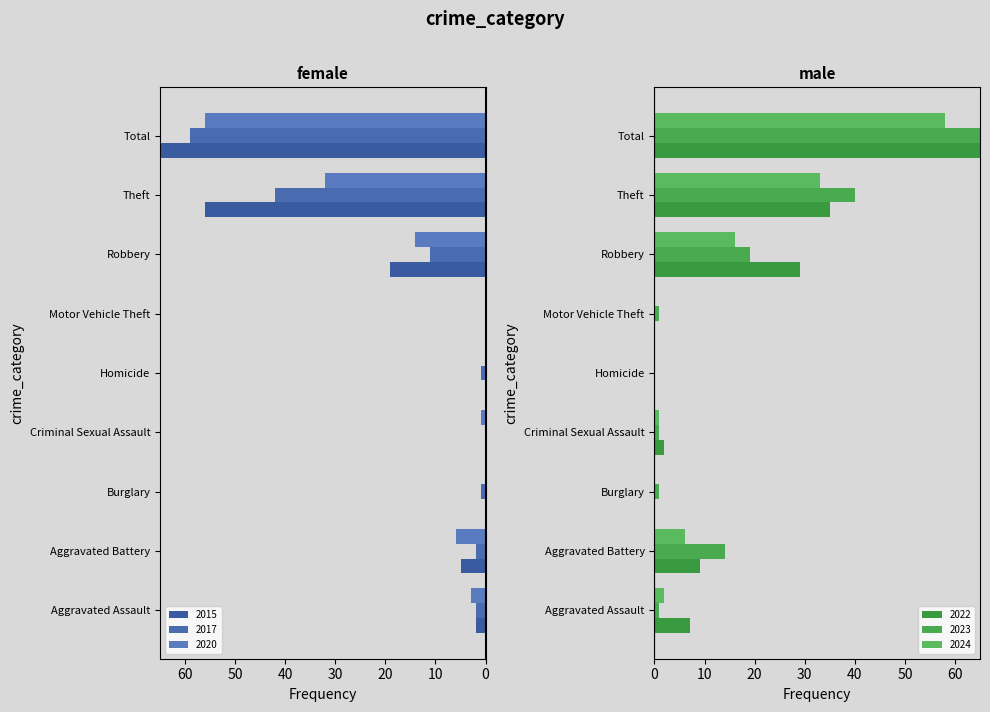

Reading left to right, what are all the values shown in this chart?

2017: Aggravated Assault=-2	Aggravated Battery=-2	Burglary=-1	Criminal Sexual Assault=0	Homicide=-1	Motor Vehicle Theft=0	Robbery=-11	Theft=-42	Total=-59
2023: Aggravated Assault=1	Aggravated Battery=14	Burglary=1	Criminal Sexual Assault=1	Homicide=0	Motor Vehicle Theft=1	Robbery=19	Theft=40	Total=76
2020: Aggravated Assault=-3	Aggravated Battery=-6	Burglary=0	Criminal Sexual Assault=-1	Homicide=0	Motor Vehicle Theft=0	Robbery=-14	Theft=-32	Total=-56
2022: Aggravated Assault=7	Aggravated Battery=9	Burglary=0	Criminal Sexual Assault=2	Homicide=0	Motor Vehicle Theft=0	Robbery=29	Theft=35	Total=82
2024: Aggravated Assault=2	Aggravated Battery=6	Burglary=0	Criminal Sexual Assault=1	Homicide=0	Motor Vehicle Theft=0	Robbery=16	Theft=33	Total=58
2015: Aggravated Assault=-2	Aggravated Battery=-5	Burglary=0	Criminal Sexual Assault=0	Homicide=0	Motor Vehicle Theft=0	Robbery=-19	Theft=-56	Total=-82